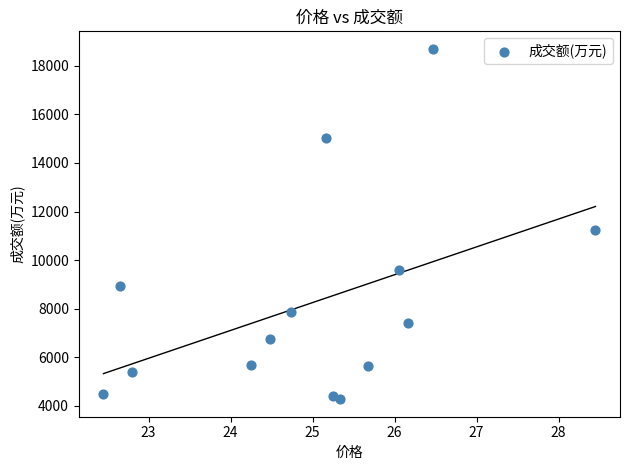

What Y value in the scatter plot is closest to 11485?

11225